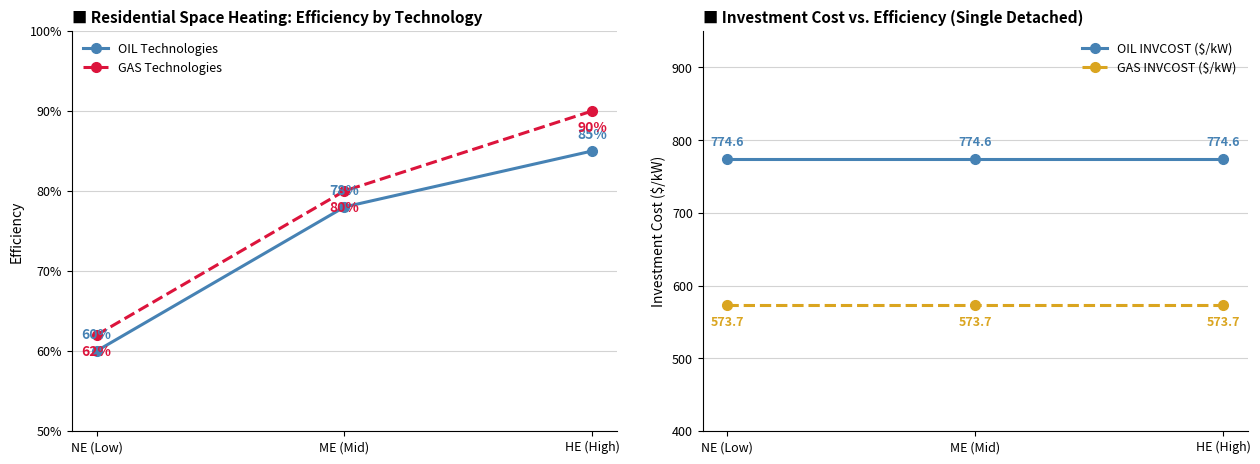

What is the average value of the OIL INVCOST ($/kW) series?

774.6